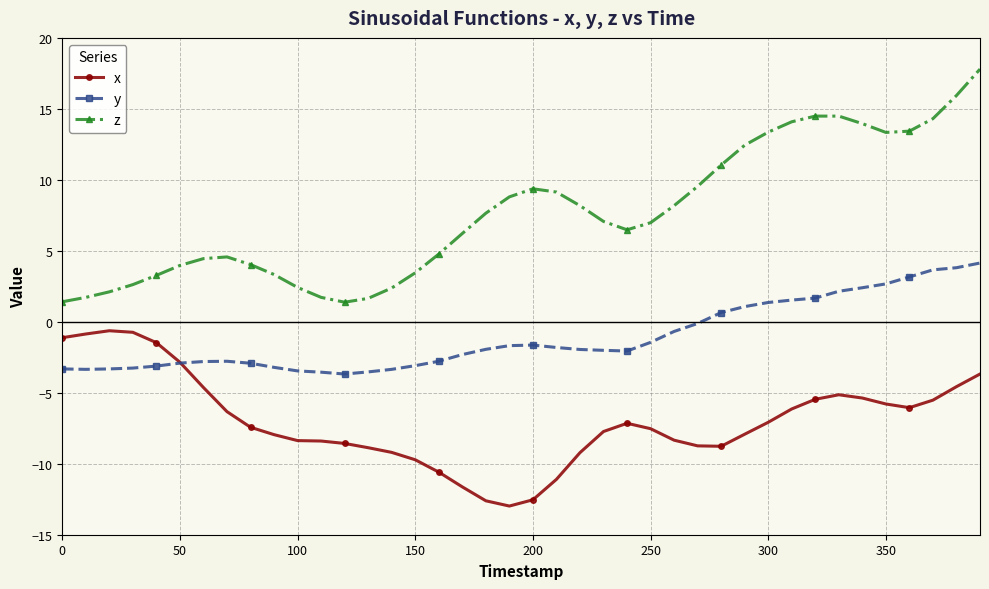

List the series in order of their overall mean, lowest first.

x, y, z